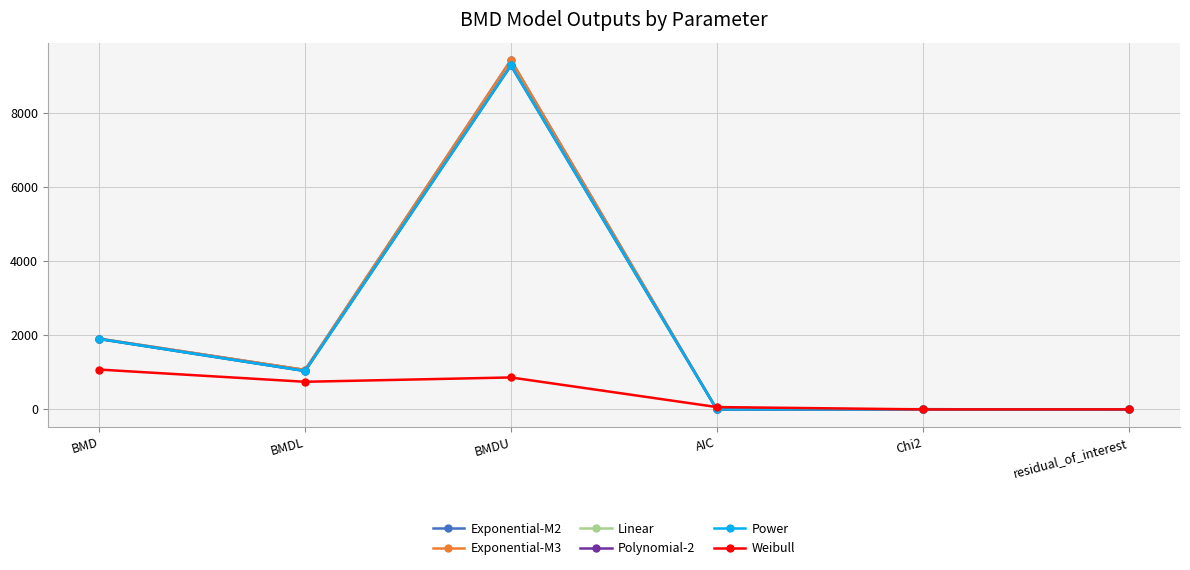

Between BMD and Chi2, which series saw the biggest shift?

Exponential-M2